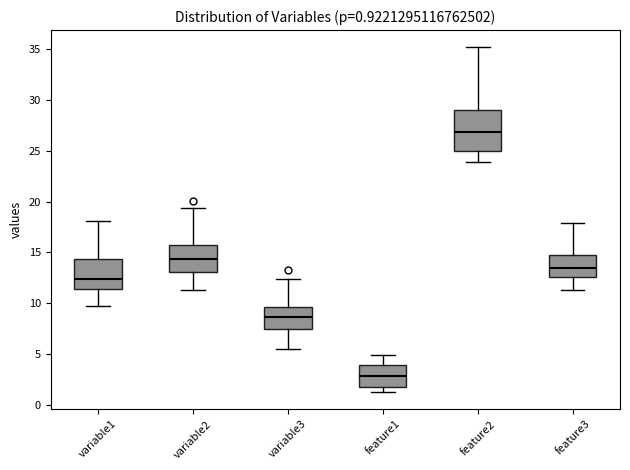

Which box has the highest median line?

feature2